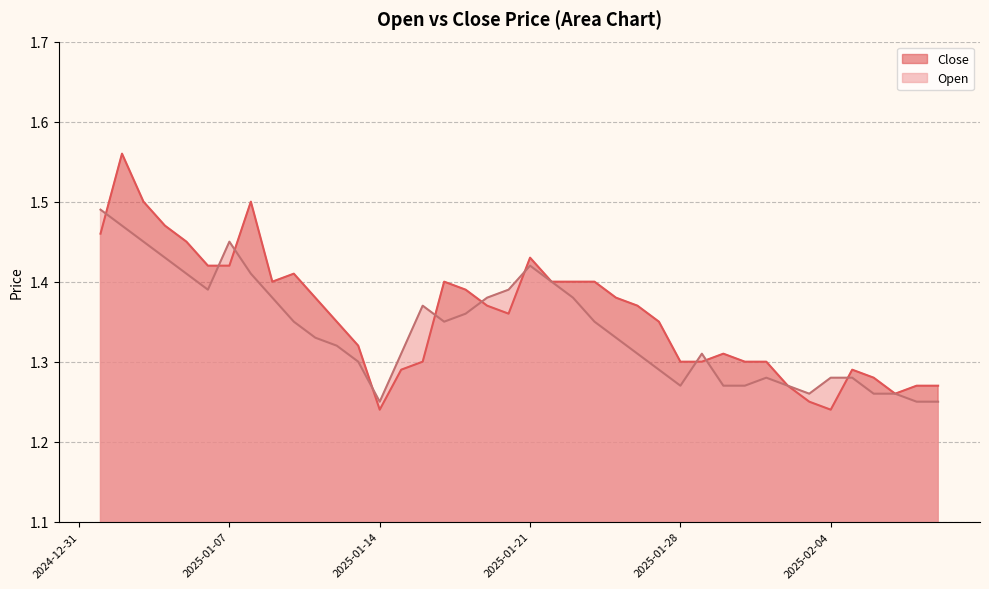

In Open, how many points are lower than both neighbors (excluding endpoints)?

5